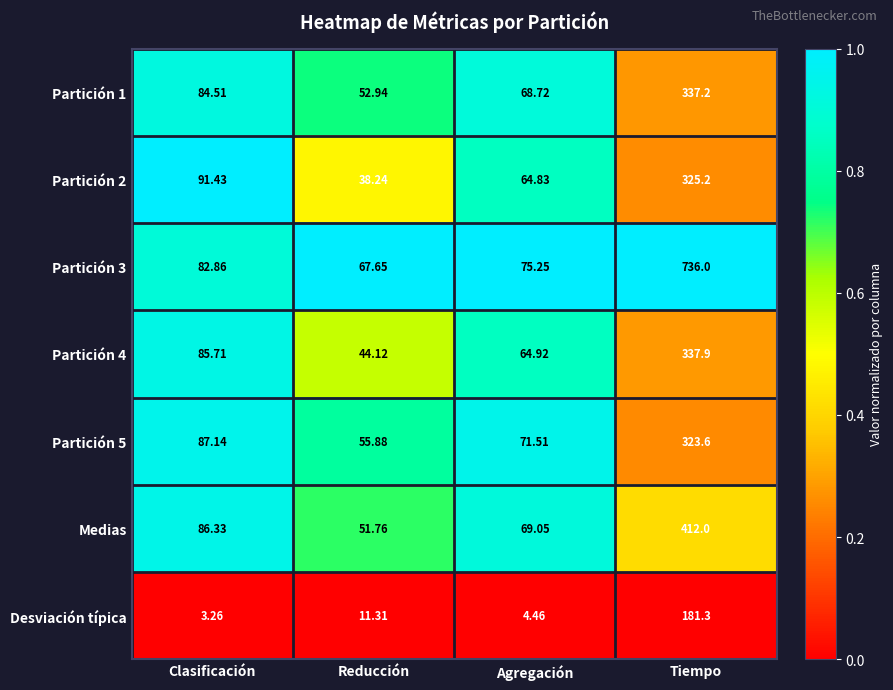

At which label does Partición 2 first exceed 91?

Clasificación